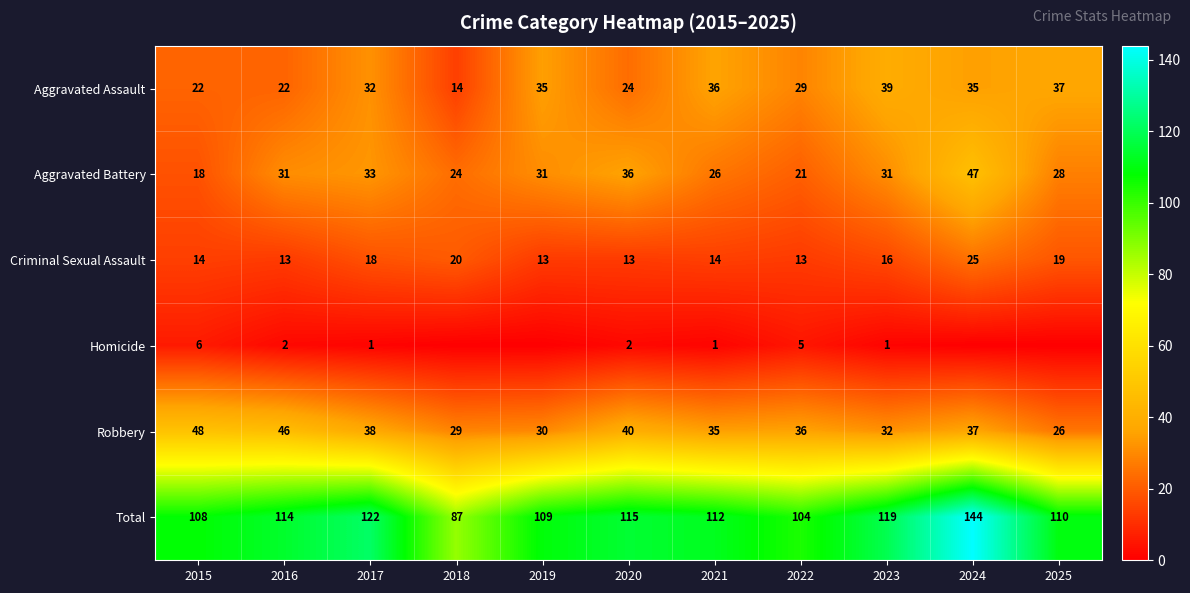

At which category is the sum across all series the highest?

2024